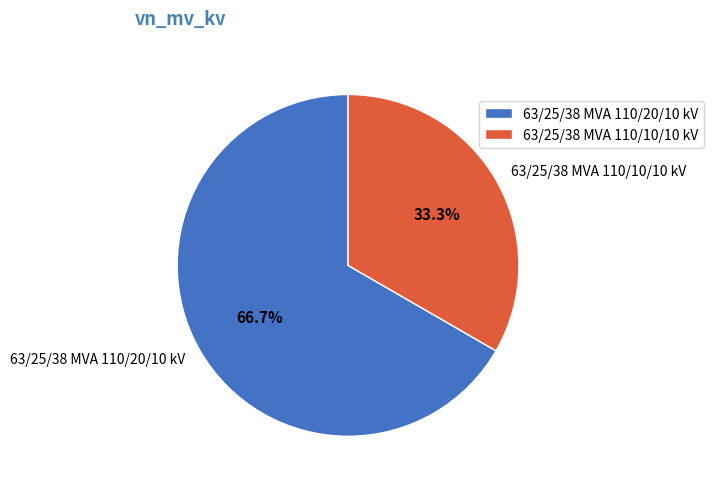

To the nearest percent, what portion does 63/25/38 MVA 110/20/10 kV represent?

67%